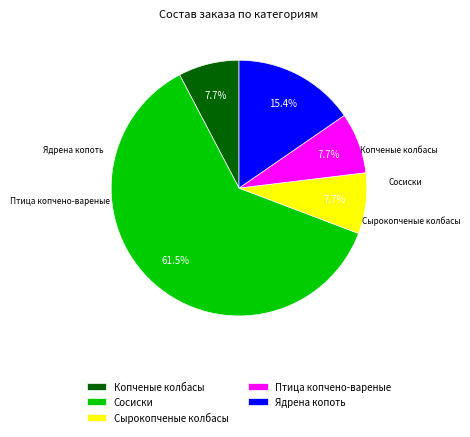

What is the majority slice?

Сосиски